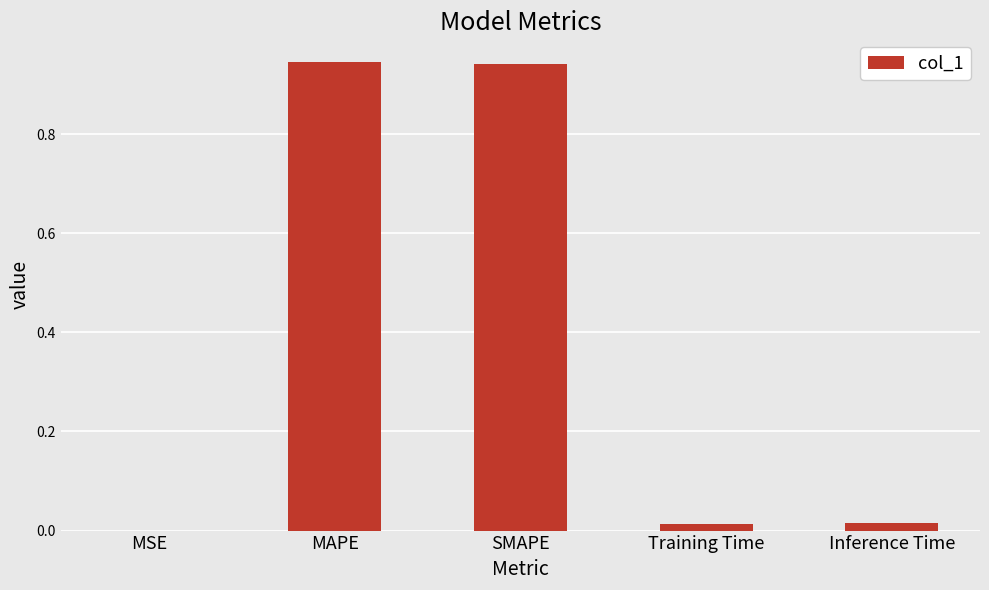

What is the change in value from MSE to SMAPE?

+0.9